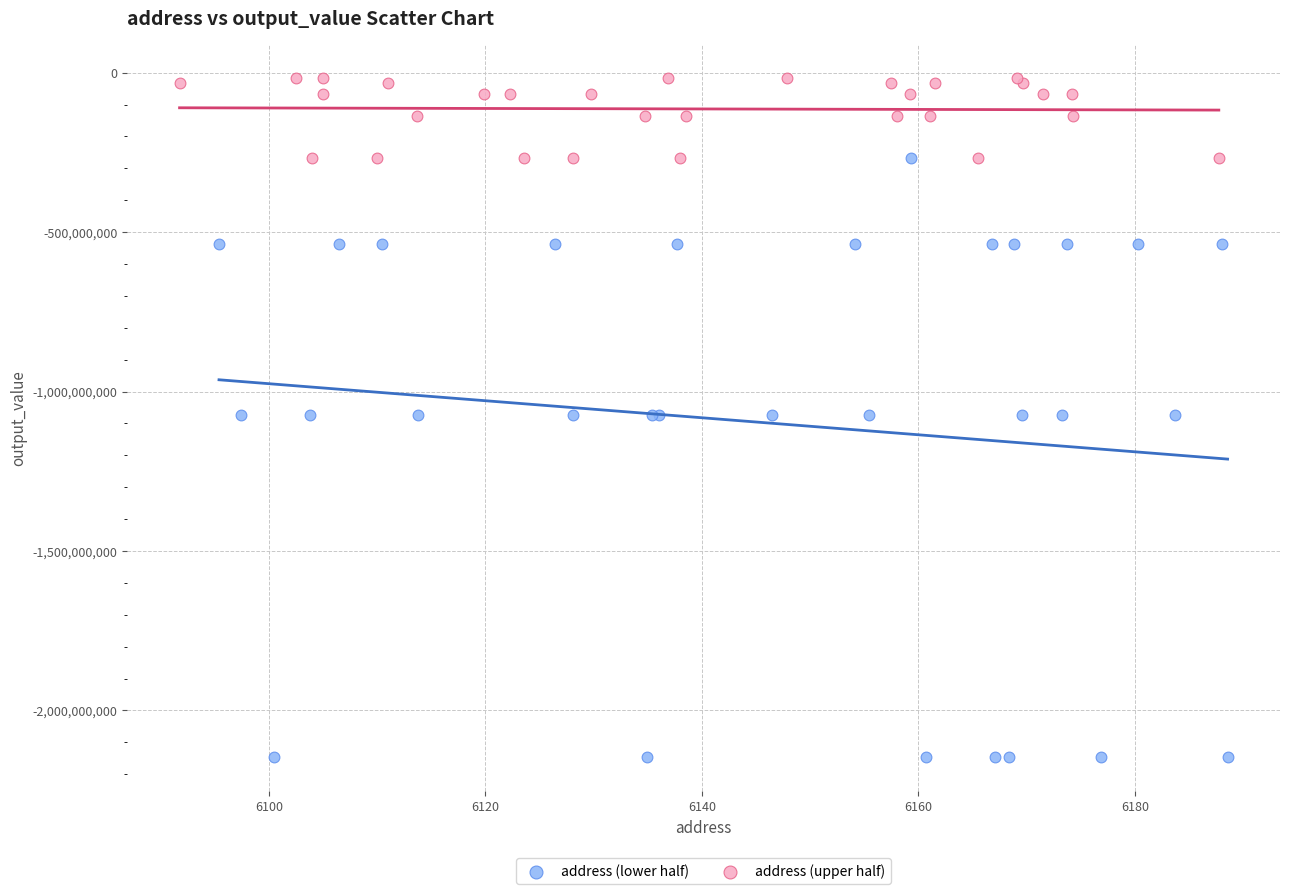

Which series reaches the minimum Y coordinate?

address (lower half)